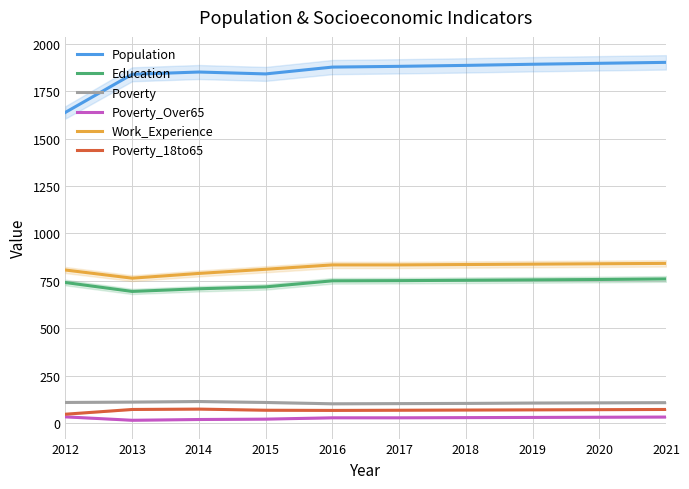

True or false: Poverty has a value of 108 at 2012.

True